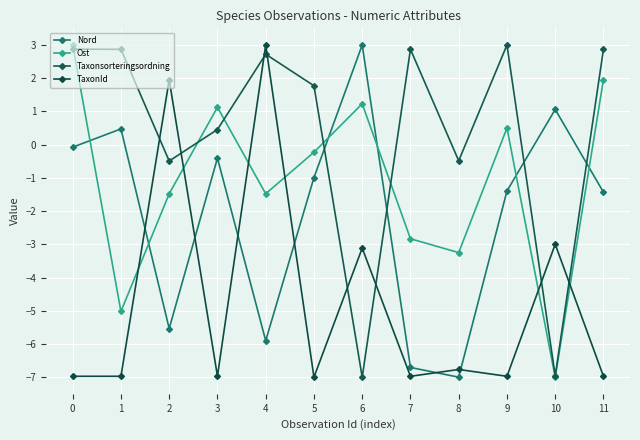

Reading right to left, extract all data points from this chart.

Nord: 11=-1.4	10=1.1	9=-1.4	8=-7.0	7=-6.7	6=3.0	5=-1.0	4=-5.9	3=-0.4	2=-5.5	1=0.5	0=-0.1
Ost: 11=2.0	10=-7.0	9=0.5	8=-3.2	7=-2.8	6=1.2	5=-0.2	4=-1.5	3=1.1	2=-1.5	1=-5.0	0=3.0
Taxonsorteringsordning: 11=2.9	10=-7.0	9=3.0	8=-0.5	7=2.9	6=-7.0	5=1.8	4=2.7	3=0.5	2=-0.5	1=2.9	0=2.9
TaxonId: 11=-7.0	10=-3.0	9=-7.0	8=-6.8	7=-7.0	6=-3.1	5=-7.0	4=3.0	3=-7.0	2=2.0	1=-7.0	0=-7.0